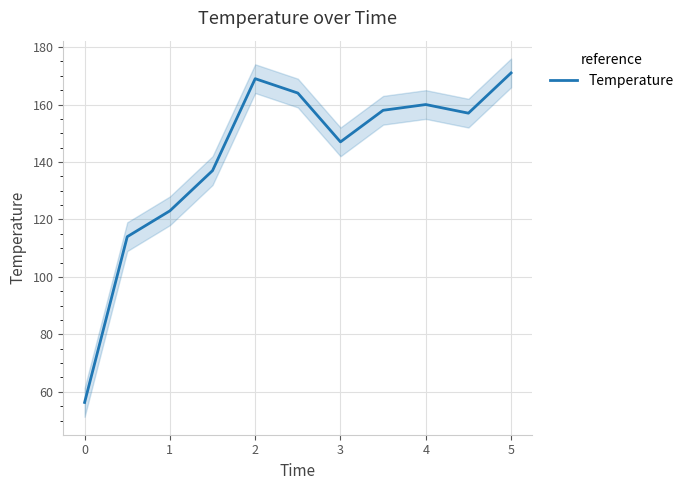

What is the difference between the second highest and minimum values?

112.7